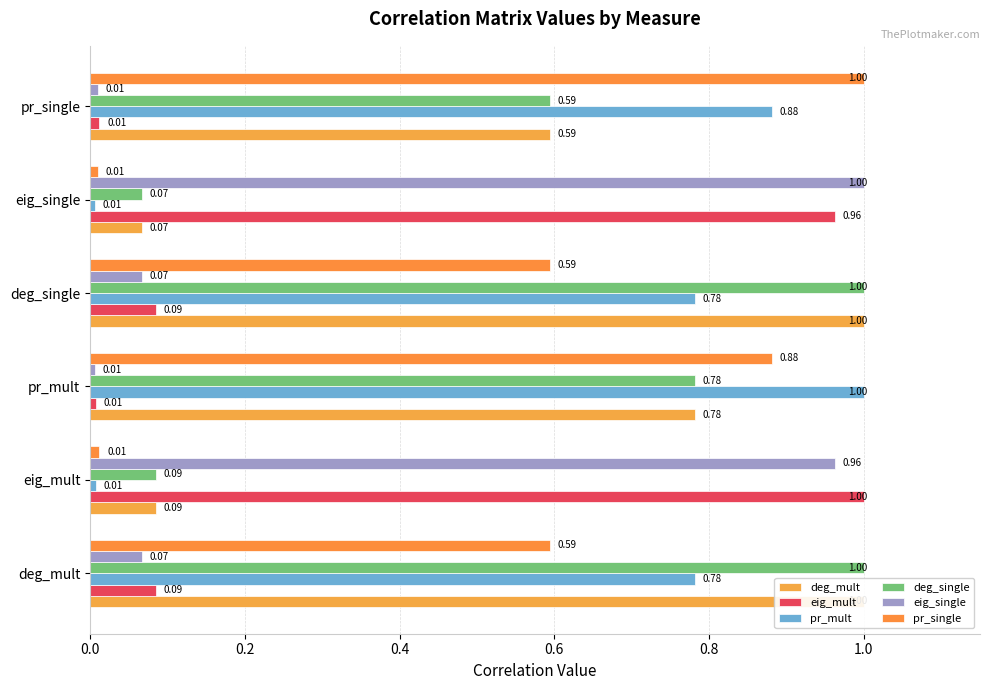

What position from the right is deg_single?

3